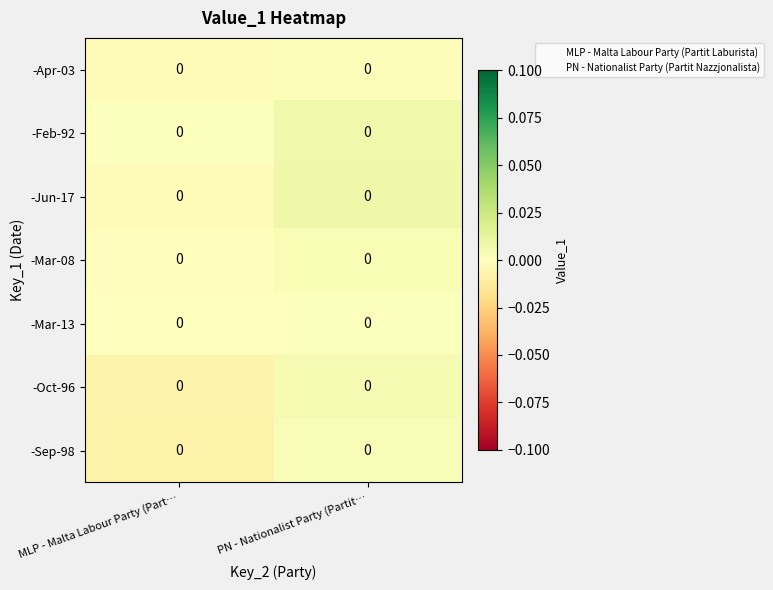

At which category does the chart reach its peak across all series?

PN - Nationalist Party (Partit…